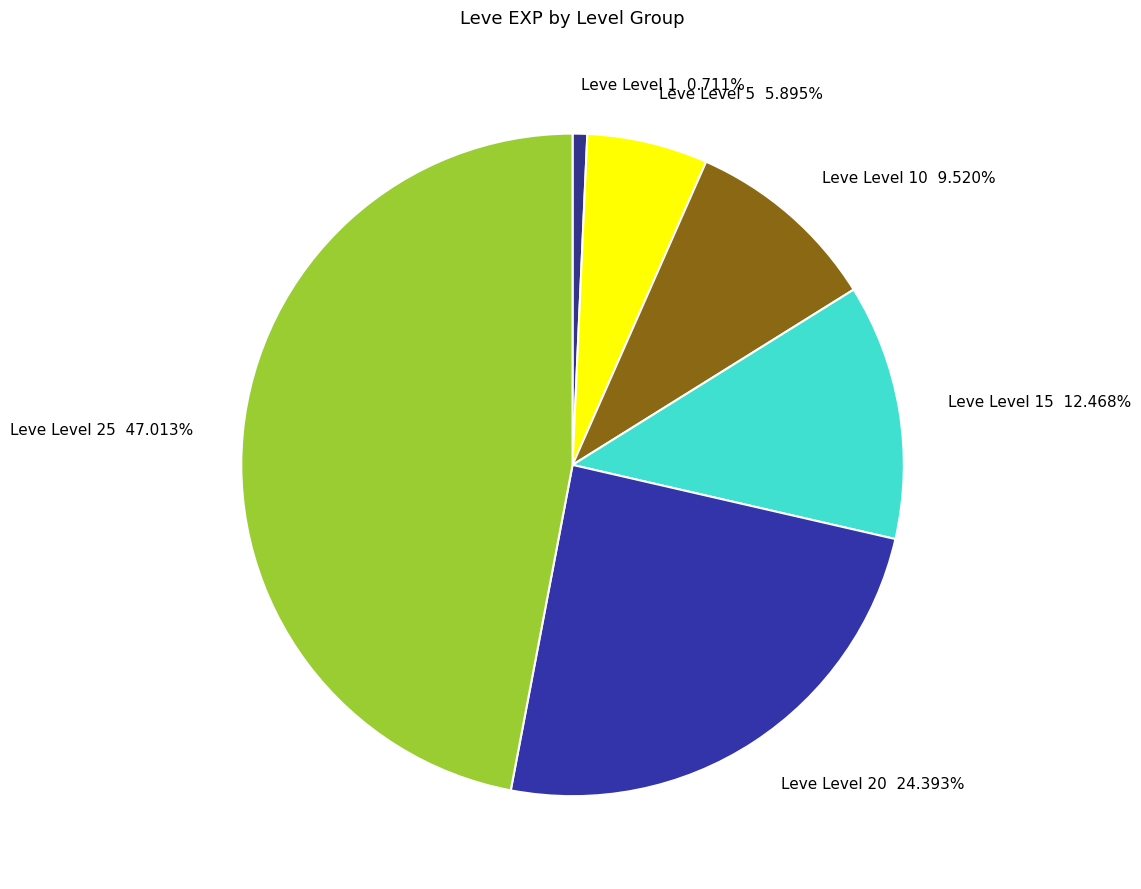

Combined, what portion of the pie is Leve Level 20 and Leve Level 1?

25.1%